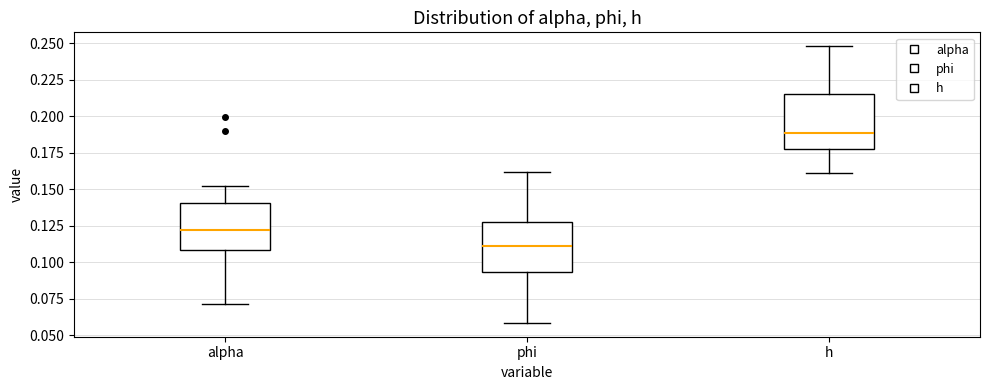

Which box has the highest median line?

h